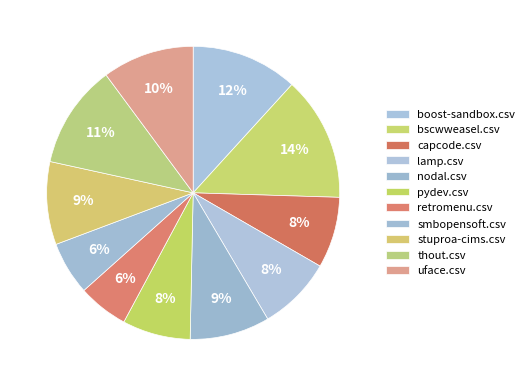

How many segments does this pie chart have?

11